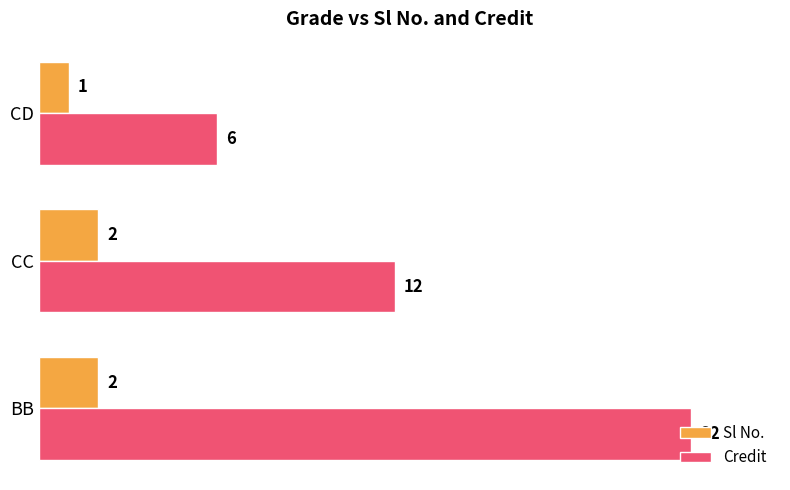

Which category has the lowest value across all series?

CD